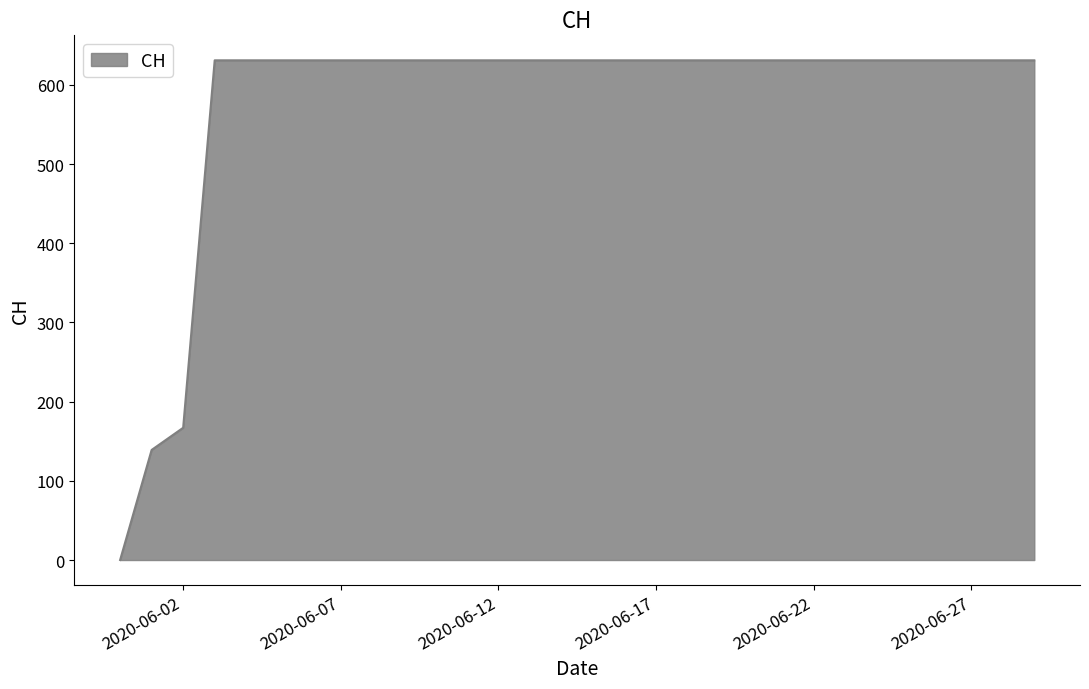

What is the greatest value displayed?

631